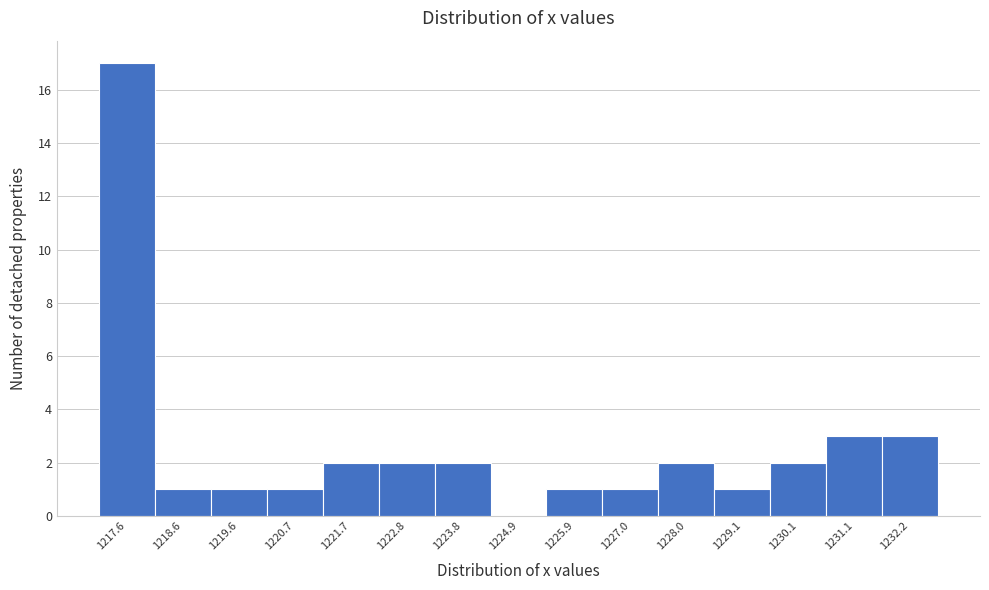

Reading right to left, what are all the values shown in this chart?

1232.2=3	1231.1=3	1230.1=2	1229.1=1	1228.0=2	1227.0=1	1225.9=1	1224.9=0	1223.8=2	1222.8=2	1221.7=2	1220.7=1	1219.6=1	1218.6=1	1217.6=17